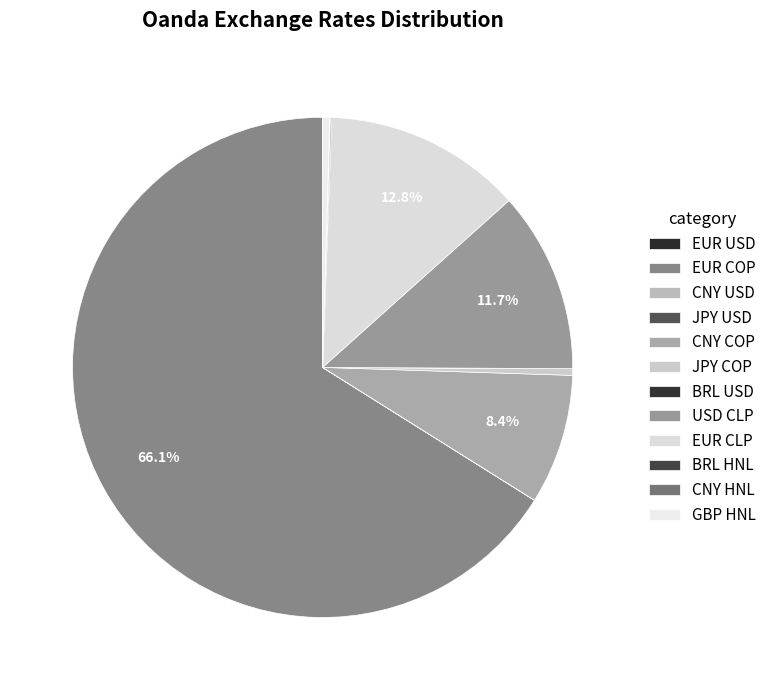

Combined, what portion of the pie is USD CLP and EUR CLP?

24.5%